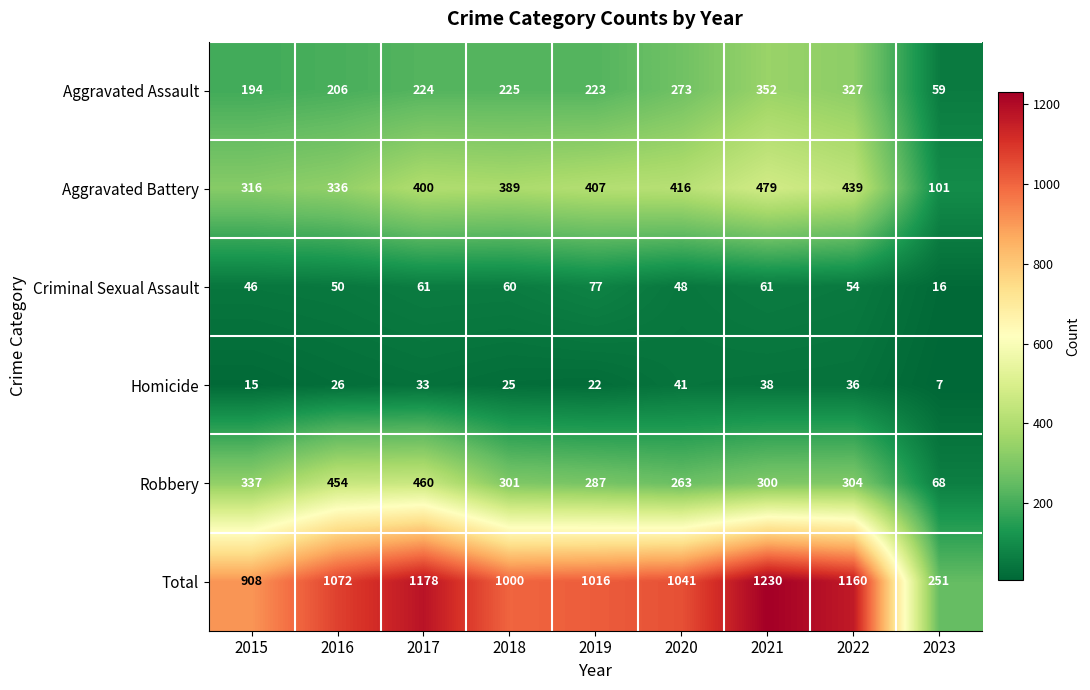

The Homicide series shows 9 at 2017. True or false?

False